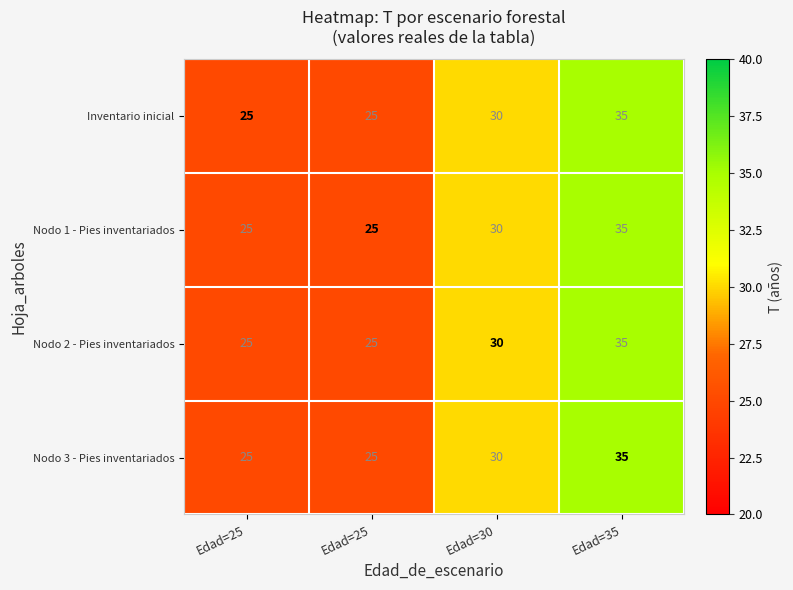

Count the number of categories in the chart.

4